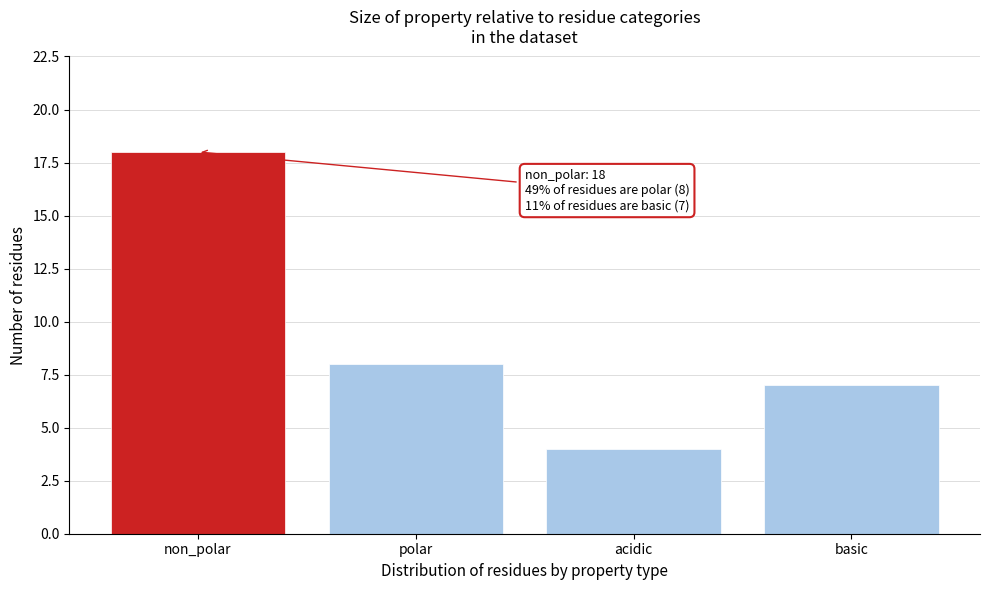

Reading left to right, what are all the values shown in this chart?

non_polar=18	polar=8	acidic=4	basic=7